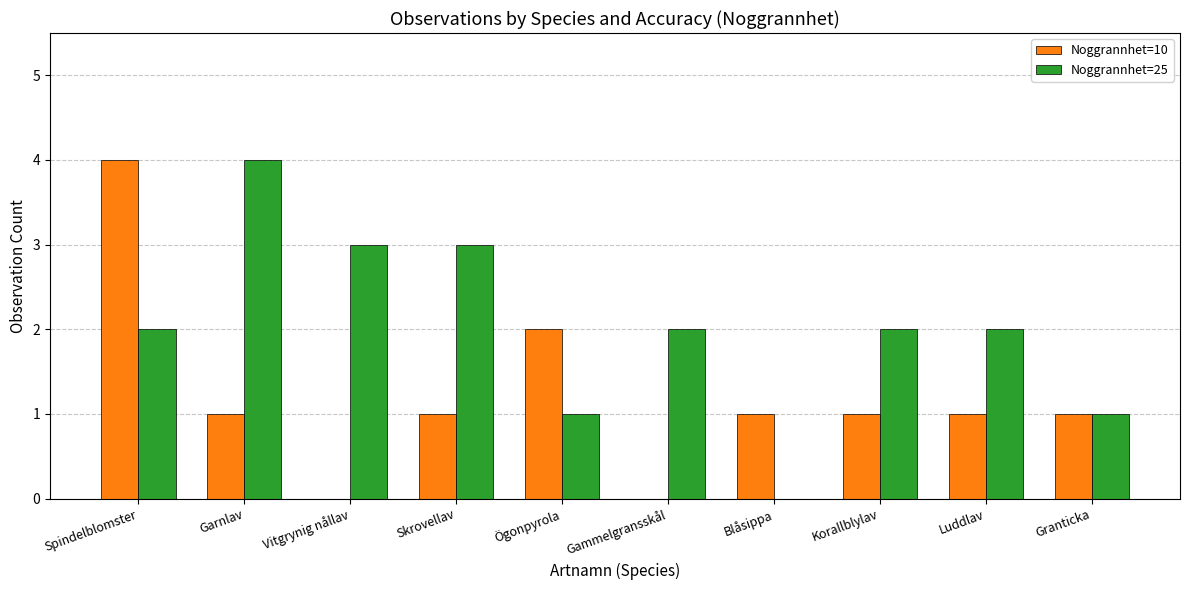

At which category is the sum across all series the highest?

Spindelblomster